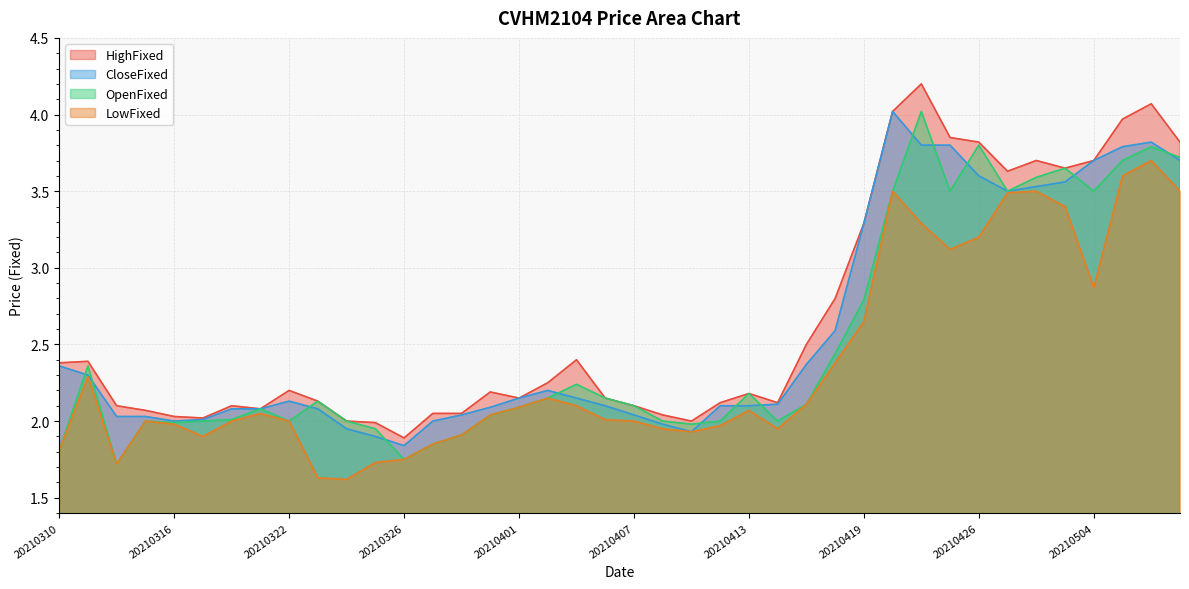

How many interior local peaks does the CloseFixed series have?

4